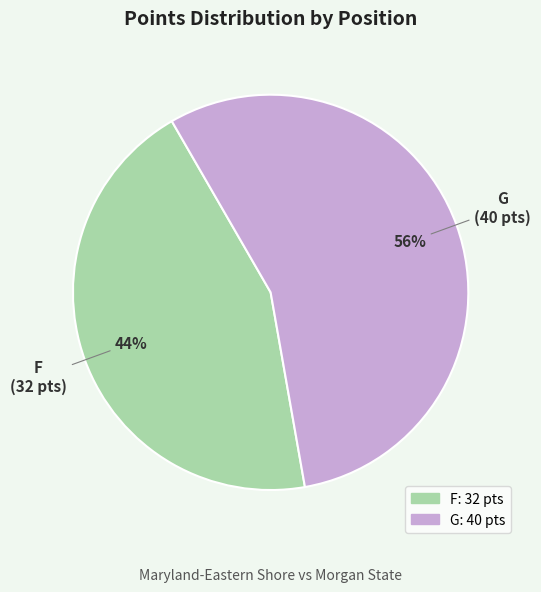

Approximately how many times larger is the value at G compared to F?

1.3